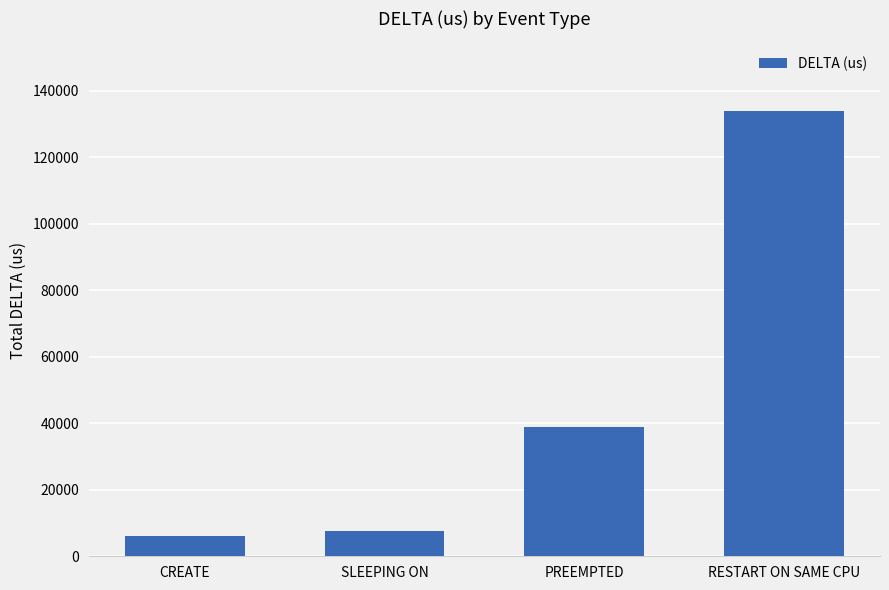

What is the label of the 2nd bar from the right?

PREEMPTED